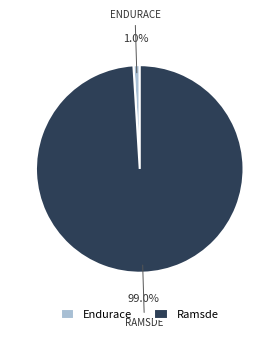

The Ramsde slice represents 89% of the pie. True or false?

False